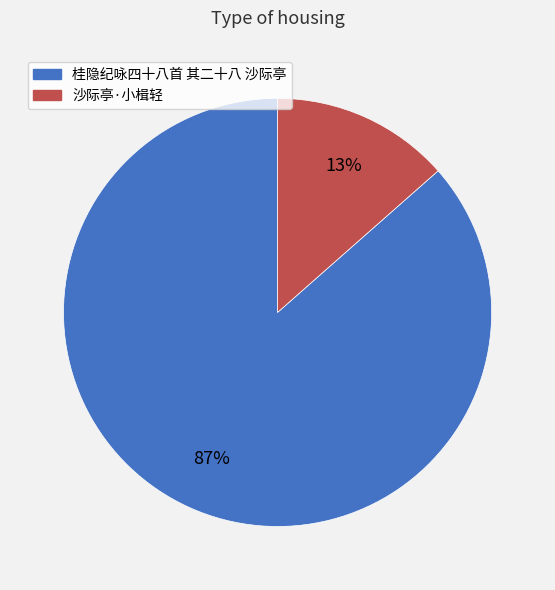

Which slice is the largest?

桂隐纪咏四十八首 其二十八 沙际亭